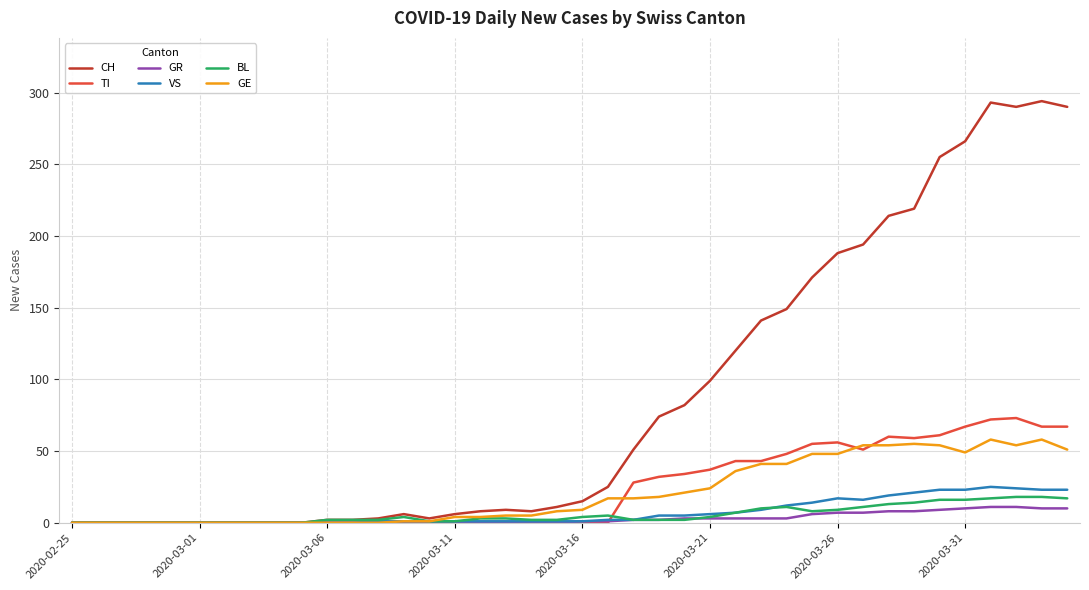

Which series has the largest total across all categories?

CH